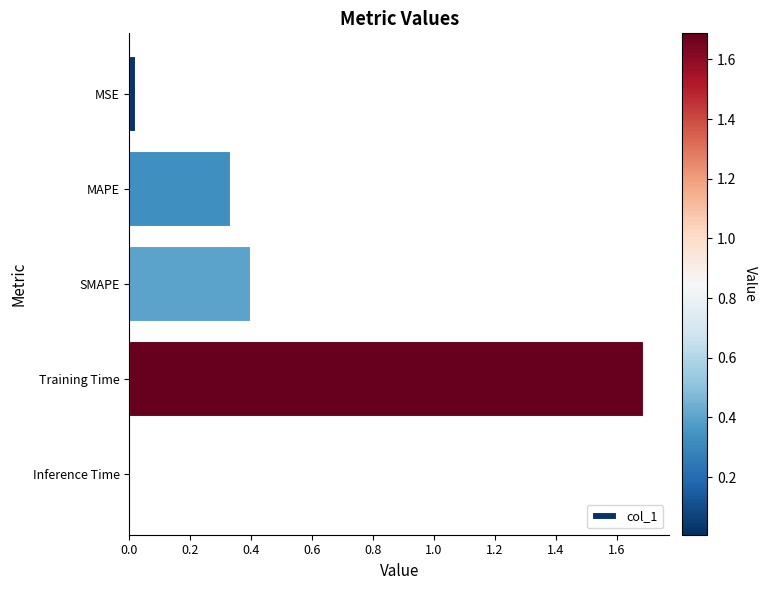

Between Training Time and SMAPE, which is larger?

Training Time